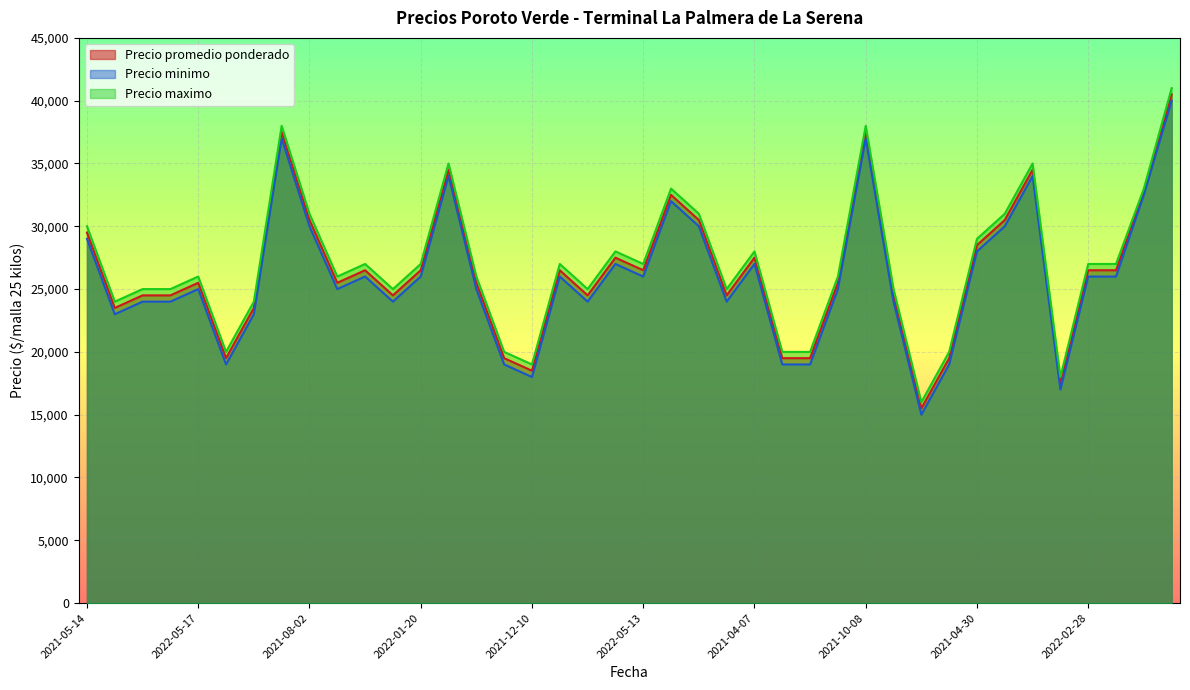

Is the value of Precio maximo at 2021-12-10 greater than the value of Precio minimo at 2022-01-10?

No